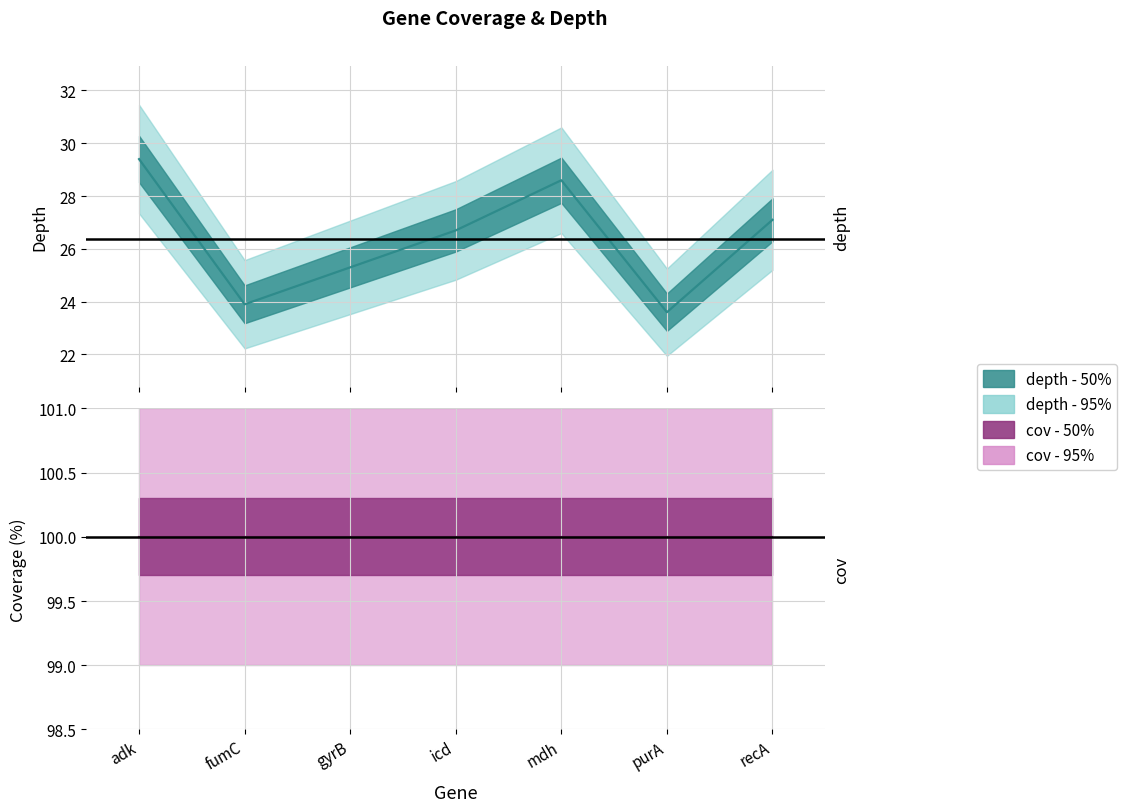

True or false: cov has a value of 21.3 at purA.

False